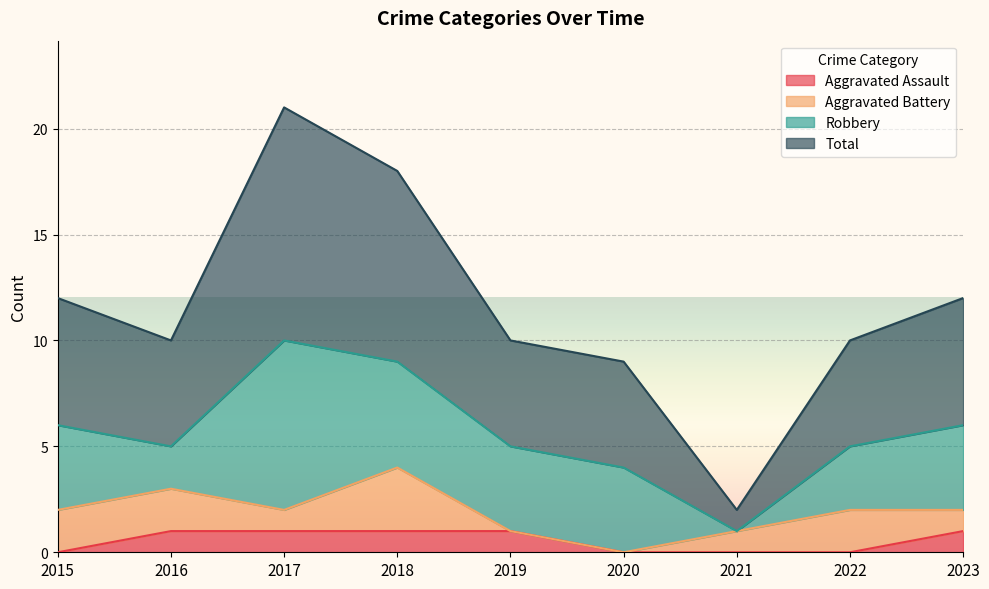

True or false: Total has more than 1 interior local peaks.

False